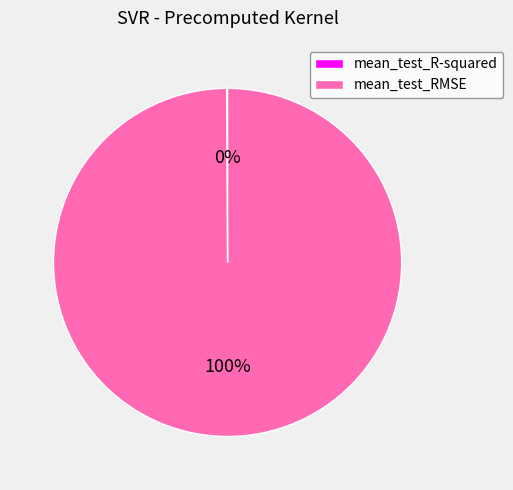

To the nearest percent, what is the average slice percentage?

50%